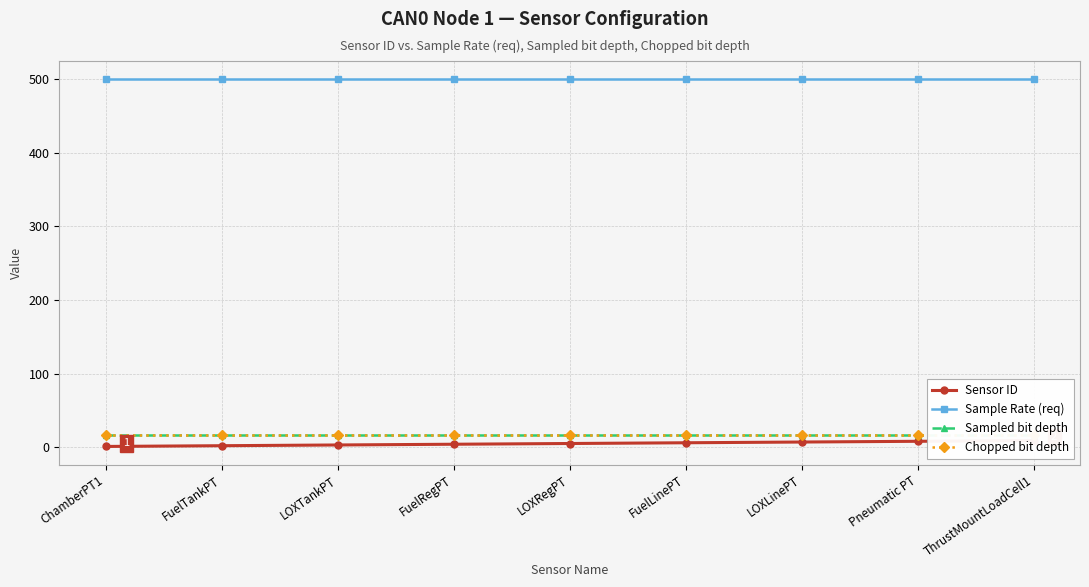

Does the chart display data point markers on the line(s)?

Yes